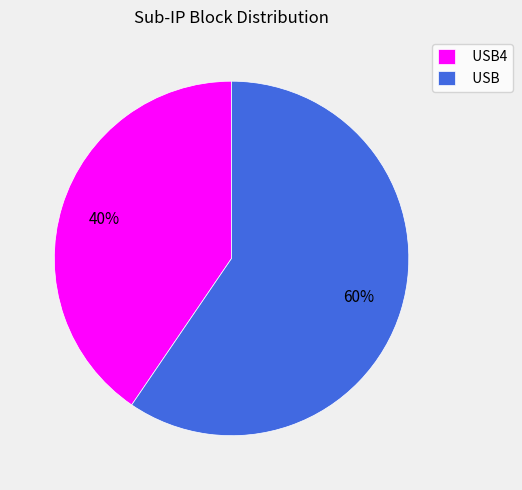

Which has a higher value, USB4 or USB?

USB